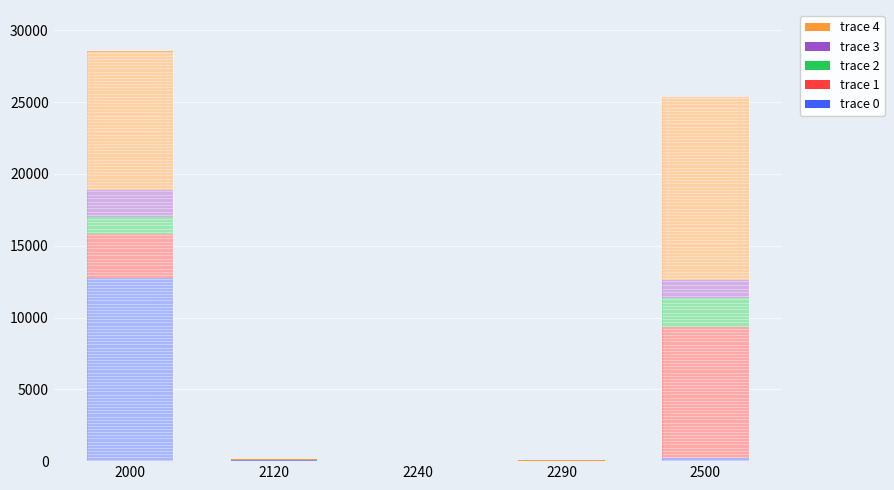

At which category is the sum across all series the highest?

2000